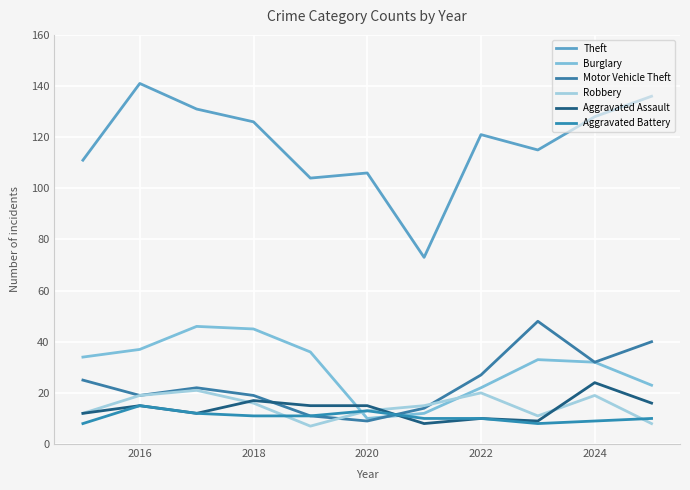

What is the average value of the Motor Vehicle Theft series?

24